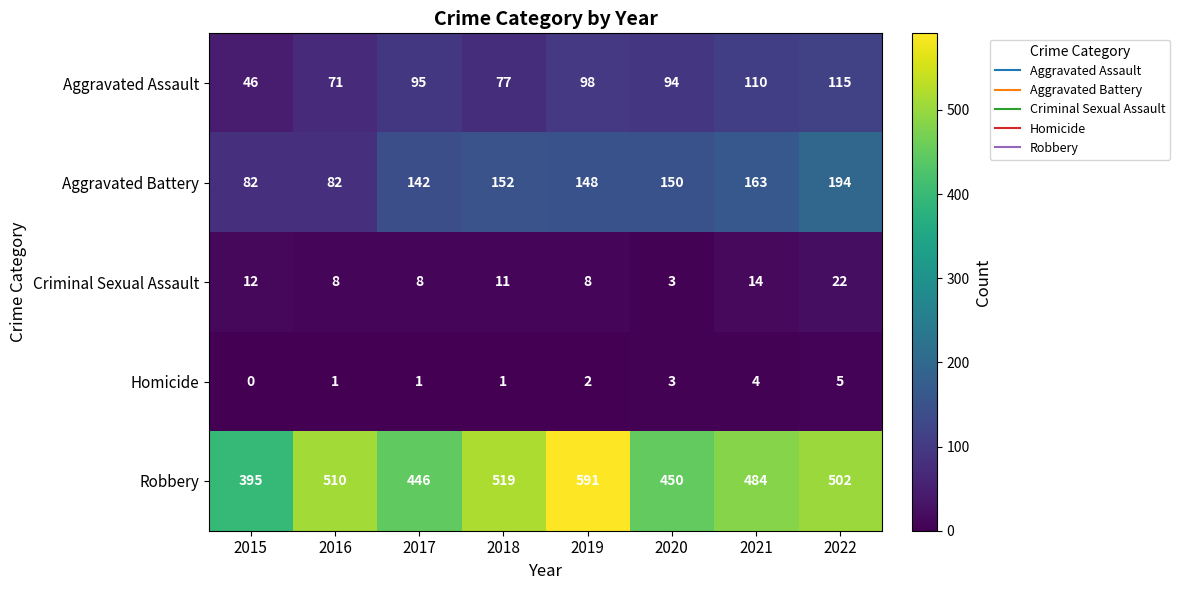

Which series has the widest spread of values?

Robbery